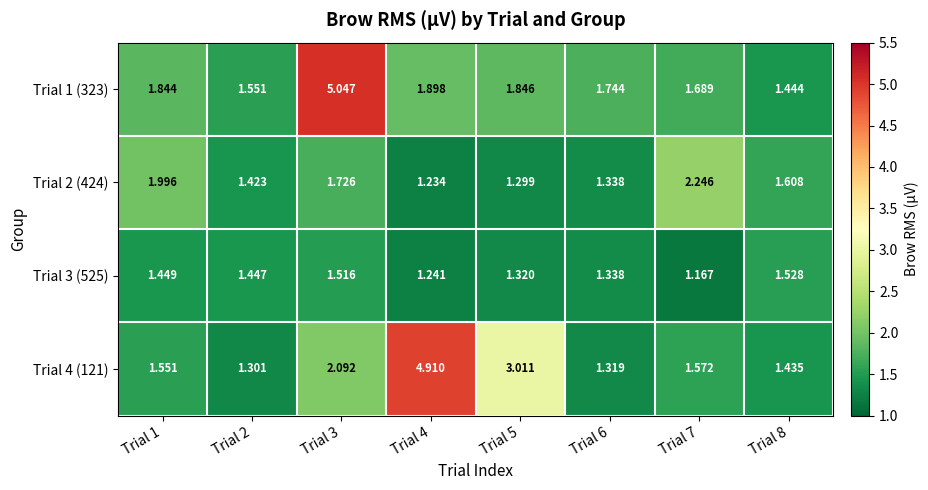

Is the value of Trial 1 (323) at Trial 6 greater than the value of Trial 3 (525) at Trial 4?

Yes